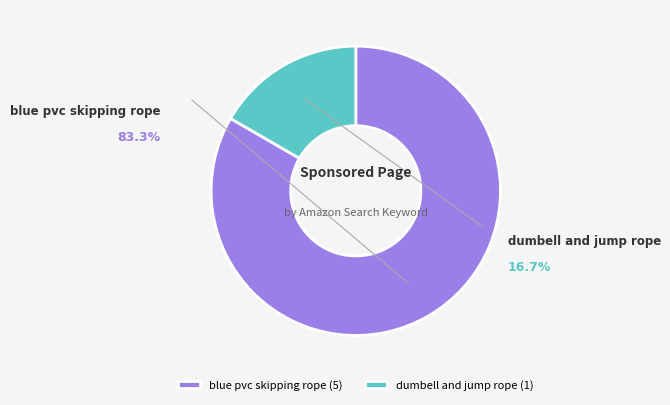

To the nearest percent, what is the combined percentage of blue pvc skipping rope and dumbell and jump rope?

100%